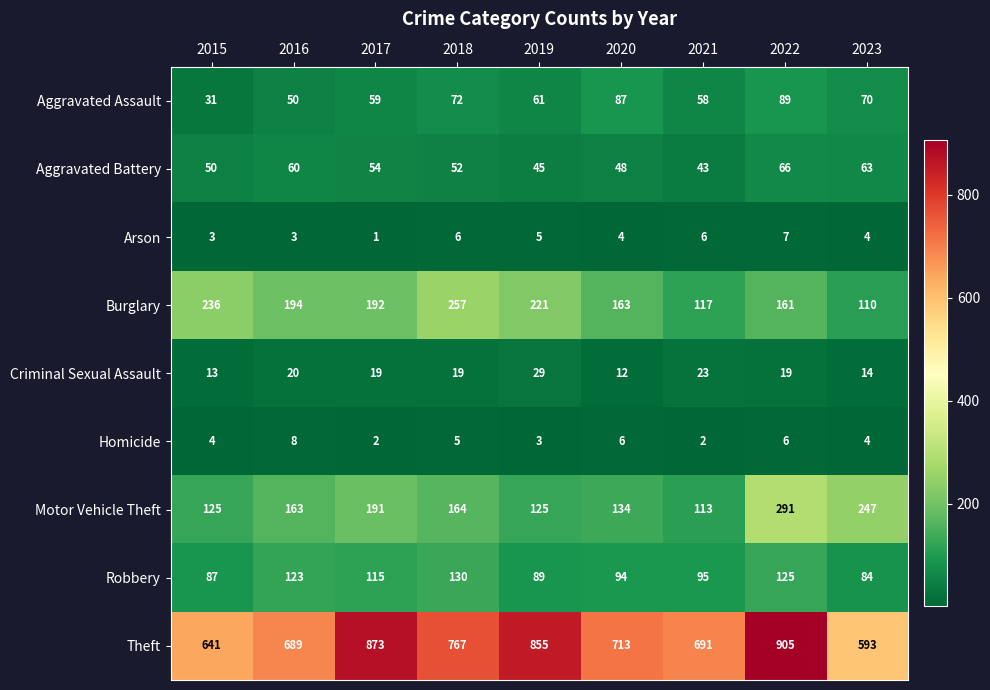

What is the minimum value shown in the chart?

1